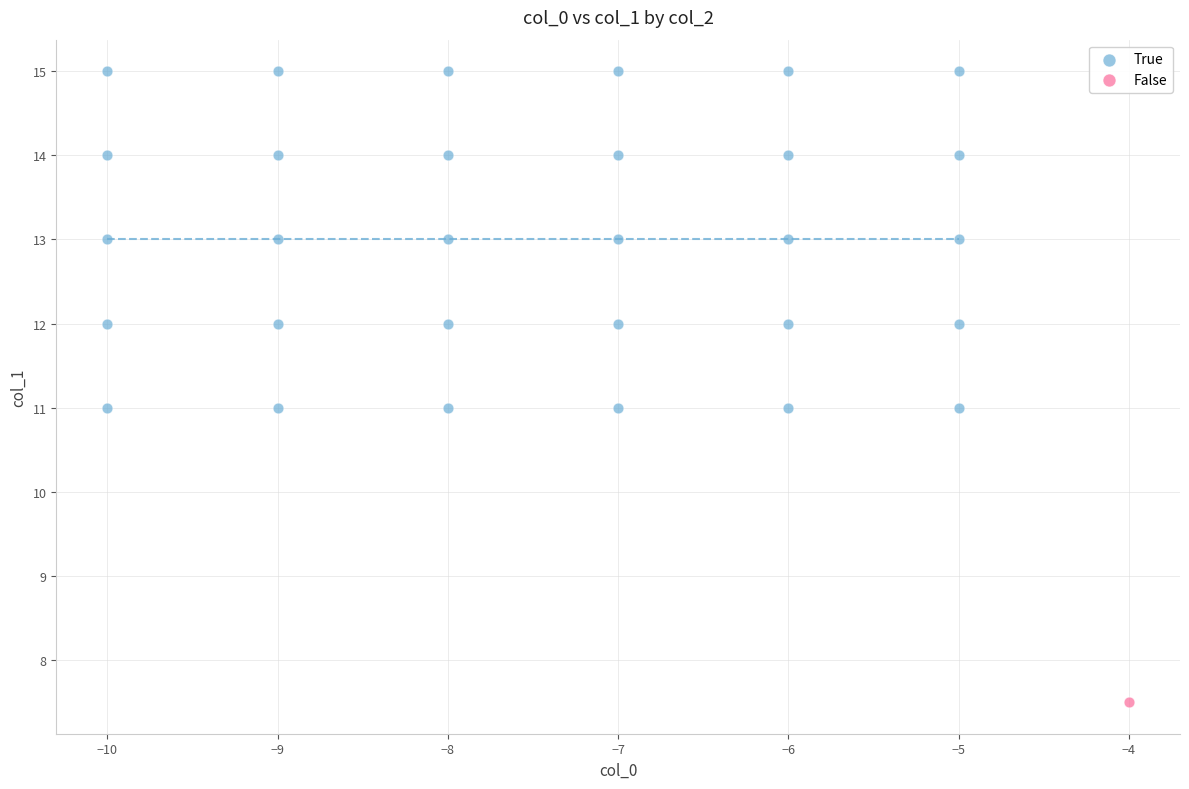

What are all the series names shown in the legend?

True, False